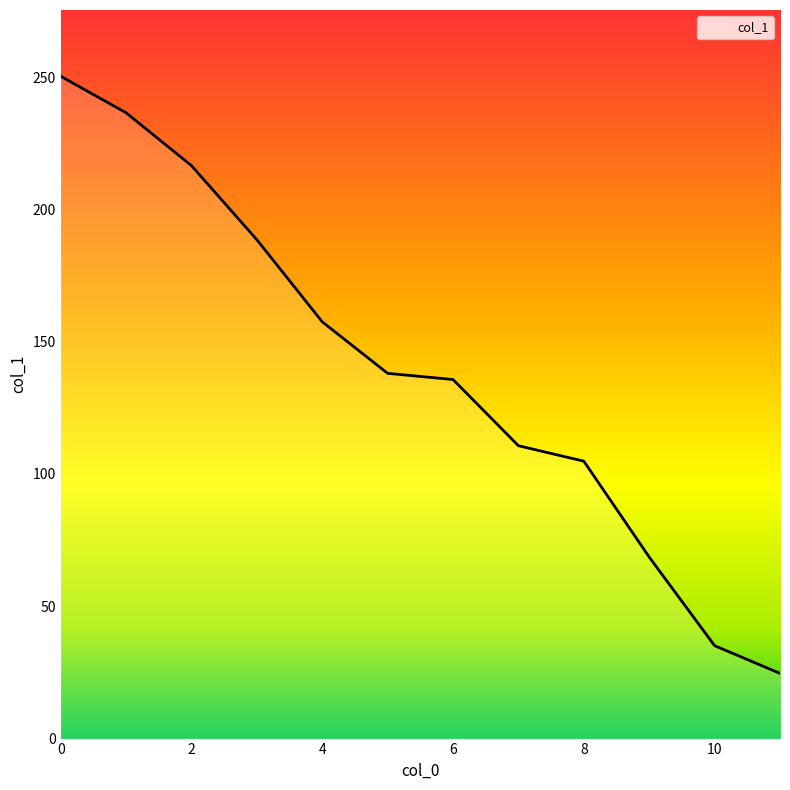

What is the maximum value shown in the chart?

250.3